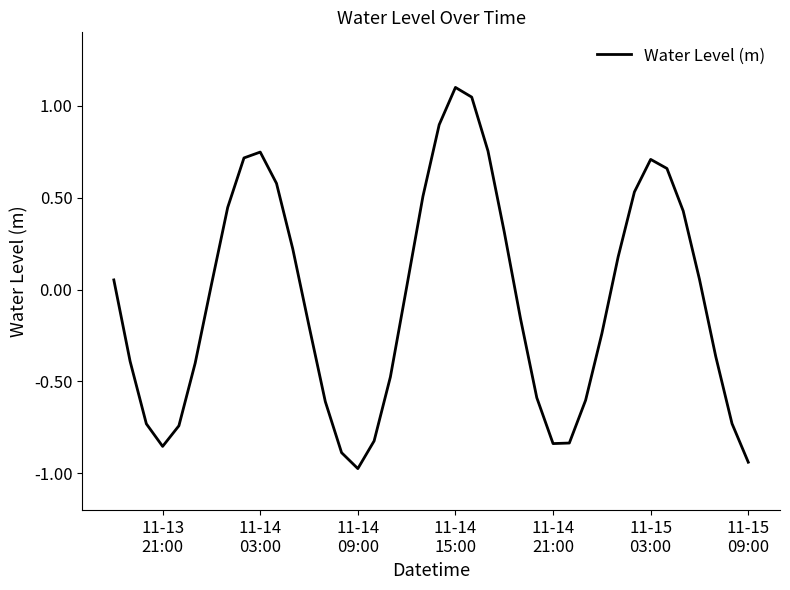

How many lines are shown in the chart?

1